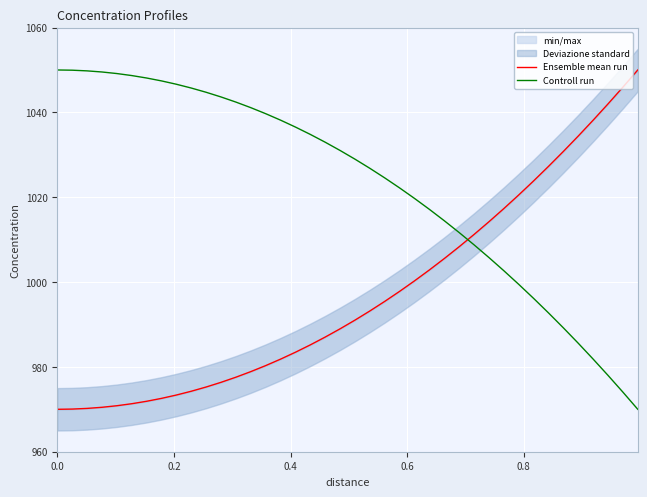

How many data points in Controll run are less than 1031?

20